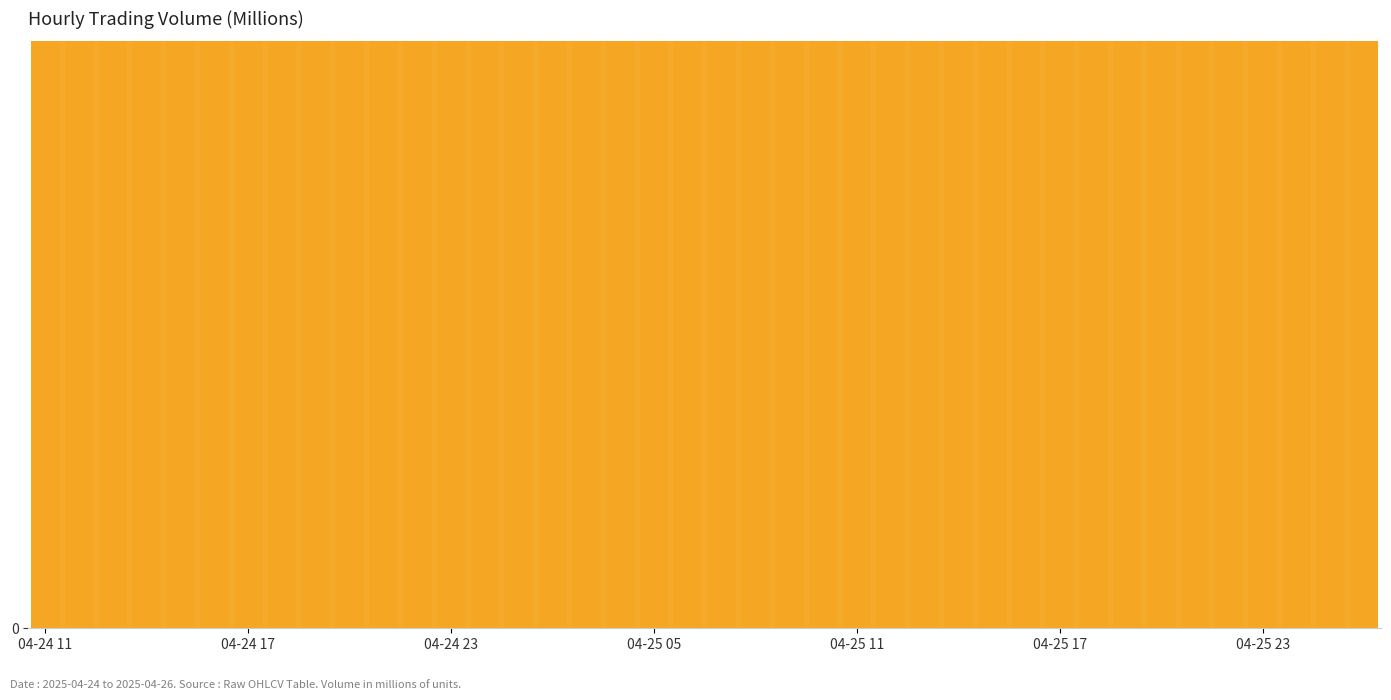

What is the smallest value displayed?

2.5